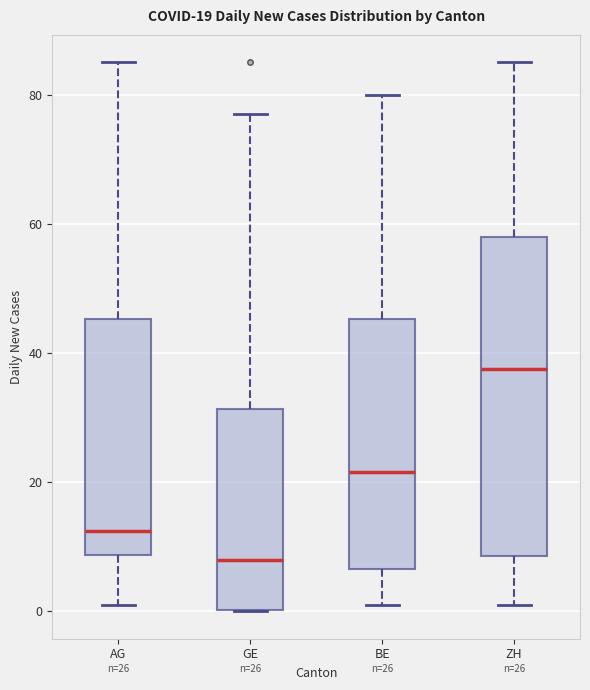

Comparing the boxes themselves (not the whiskers), which one is the tallest?

ZH